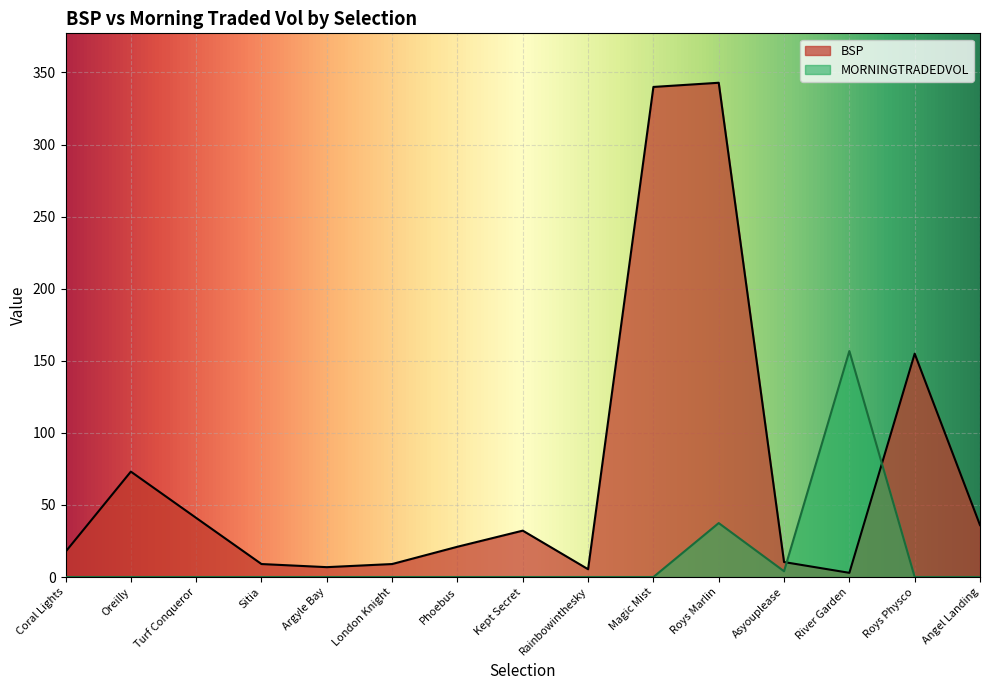

Reading right to left, list all the values displayed in this chart.

BSP: 36.0	154.9	2.9	10.4	342.9	340.0	5.4	32.2	21.0	9.0	6.8	9.0	41.0	73.1	17.5
MORNINGTRADEDVOL: 0.0	0.0	156.8	4.0	37.4	0.0	0.0	0.0	0.0	0.0	0.0	0.0	0.0	0.0	0.0